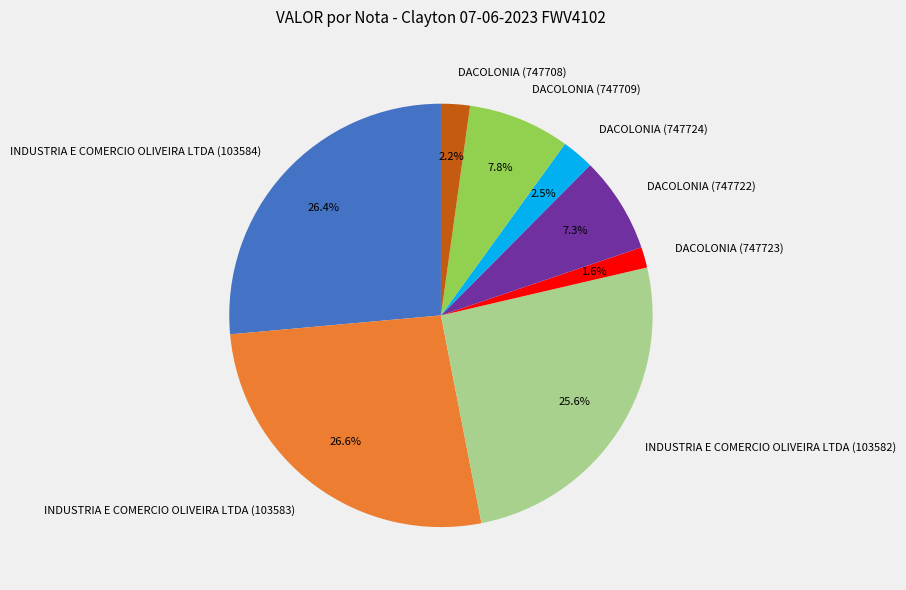

What percentage is NOT represented by DACOLONIA (747724)?

97.5%